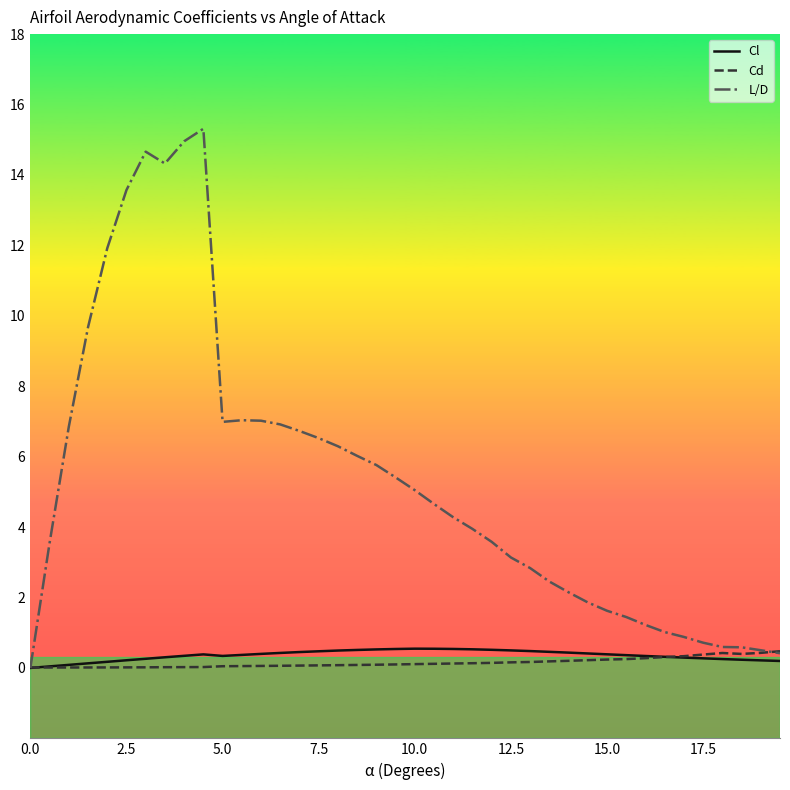

Which series has the largest total across all categories?

L/D